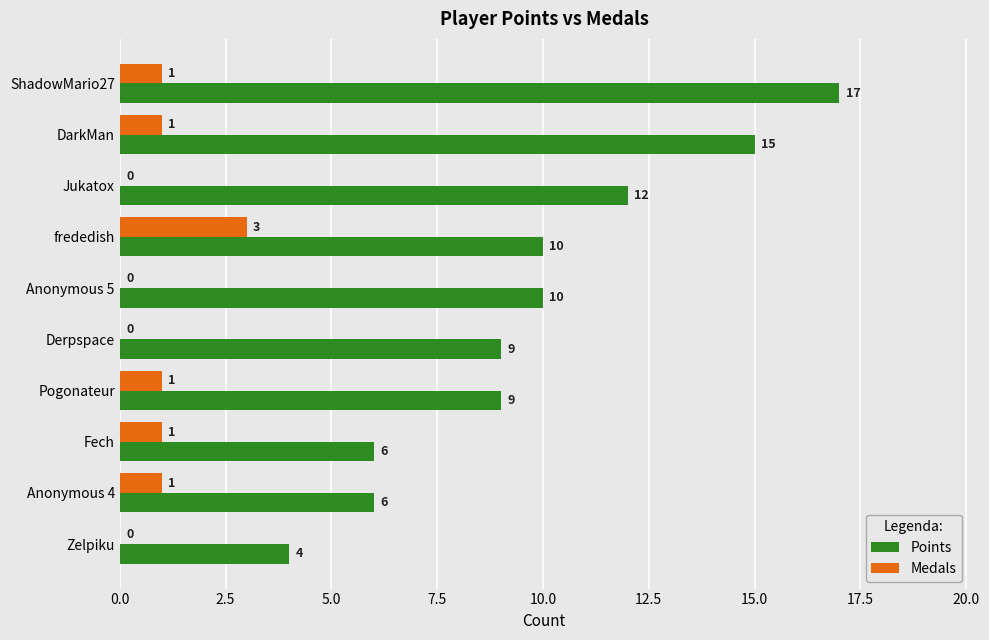

Between ShadowMario27 and Pogonateur, which series saw the biggest shift?

Points